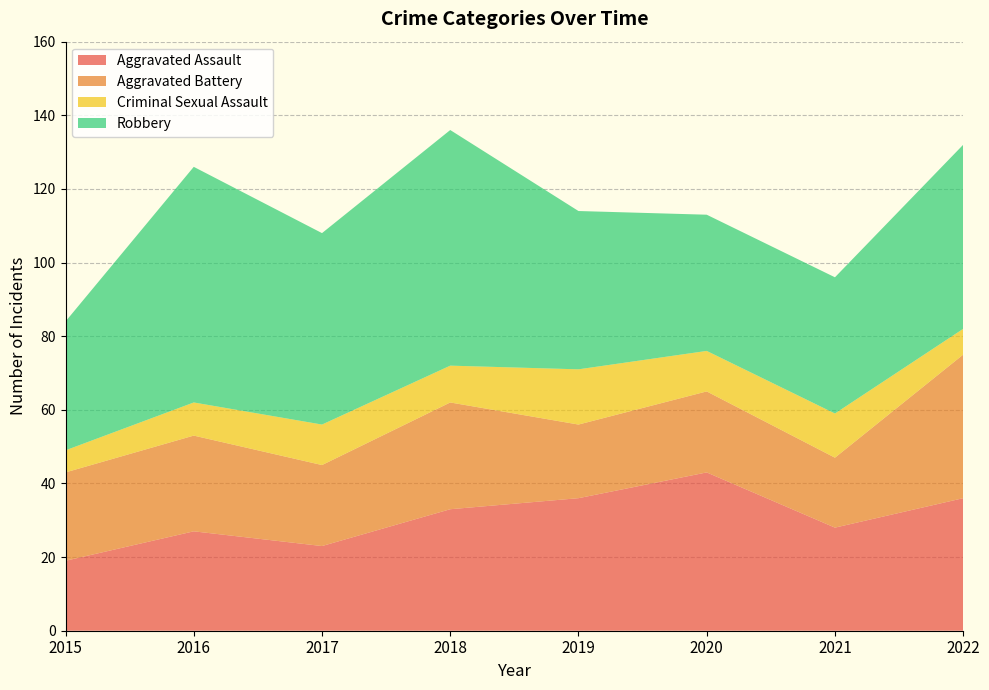

Reading left to right, extract all data points from this chart.

Aggravated Assault: 19	27	23	33	36	43	28	36
Aggravated Battery: 24	26	22	29	20	22	19	39
Criminal Sexual Assault: 6	9	11	10	15	11	12	7
Robbery: 35	64	52	64	43	37	37	50